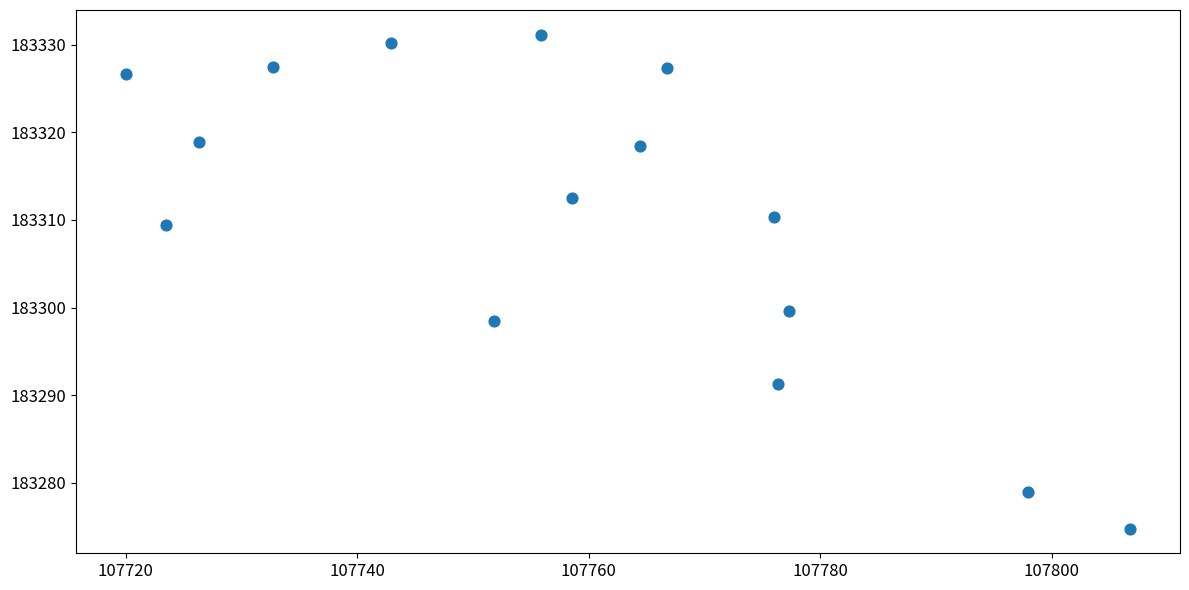

What Y value in the scatter plot is closest to 183302?

183299.6